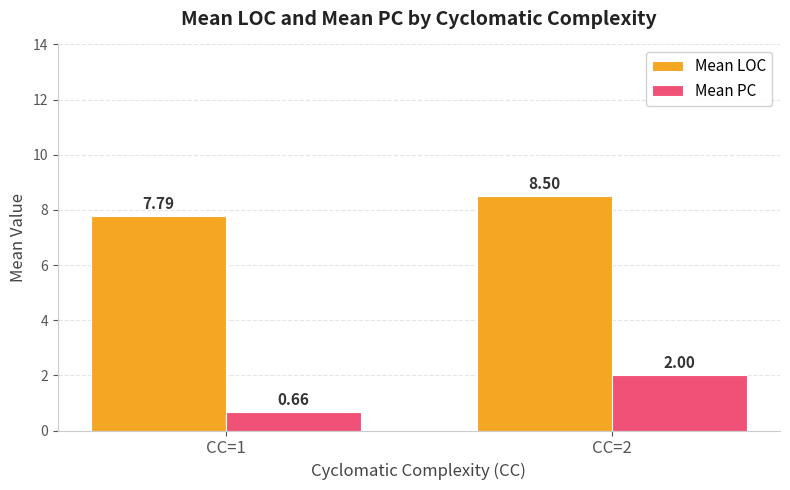

What is the sum of all Mean LOC values?

16.3